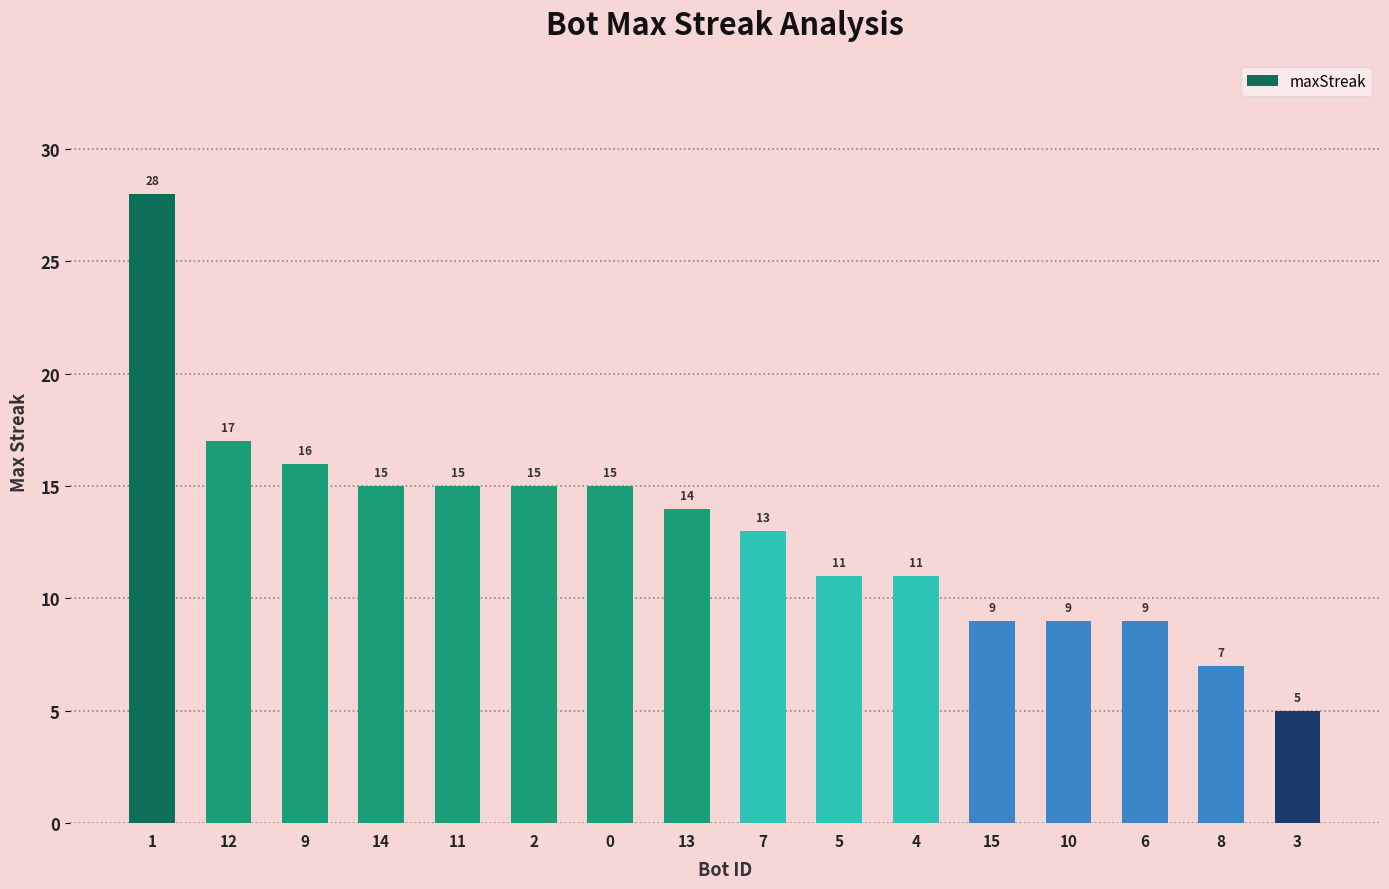

What is the change in value from 5 to 15?

-2